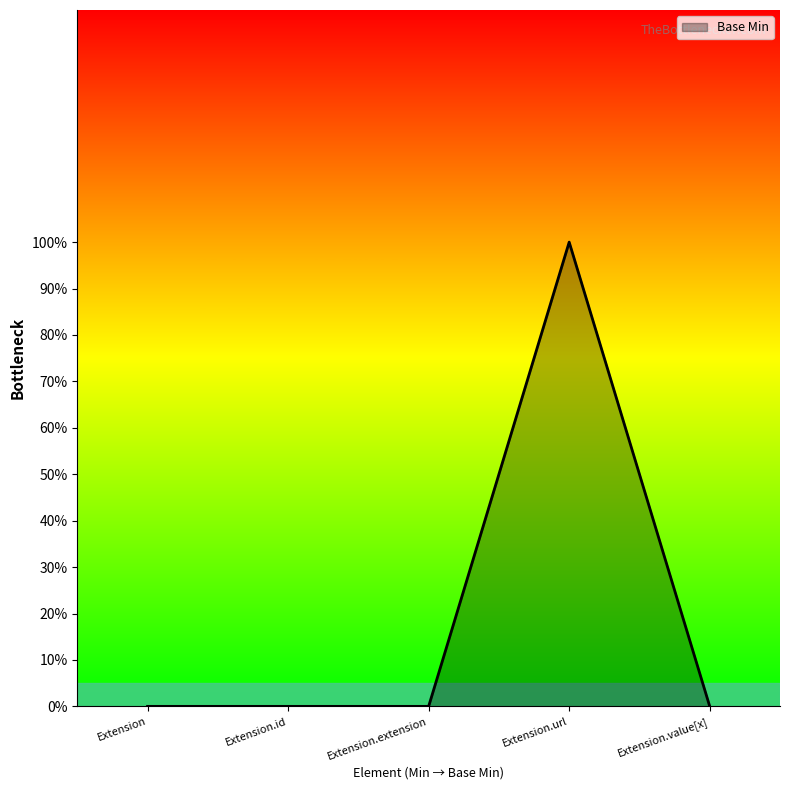

Does the chart display data point markers on the line(s)?

No